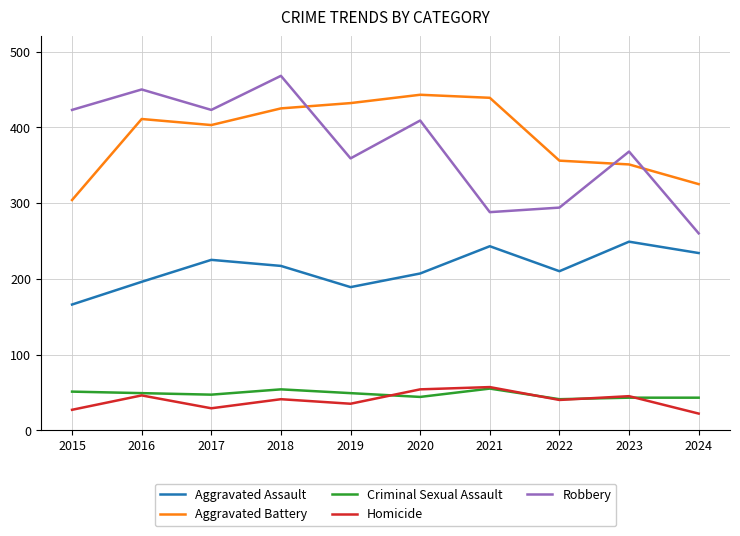

Which series changed the most between 2019 and 2022?

Aggravated Battery